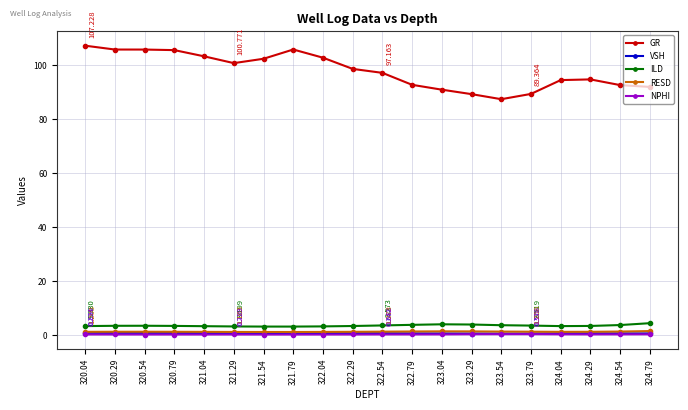

True or false: RESD and GR cross at least once.

False